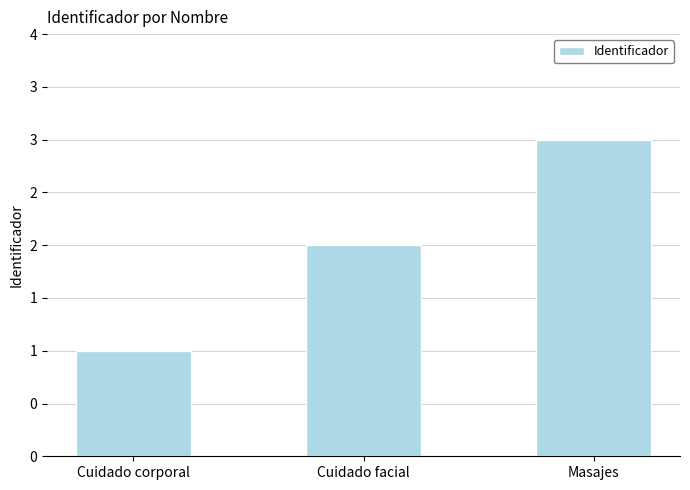

What is the label of the 2nd bar from the right?

Cuidado facial